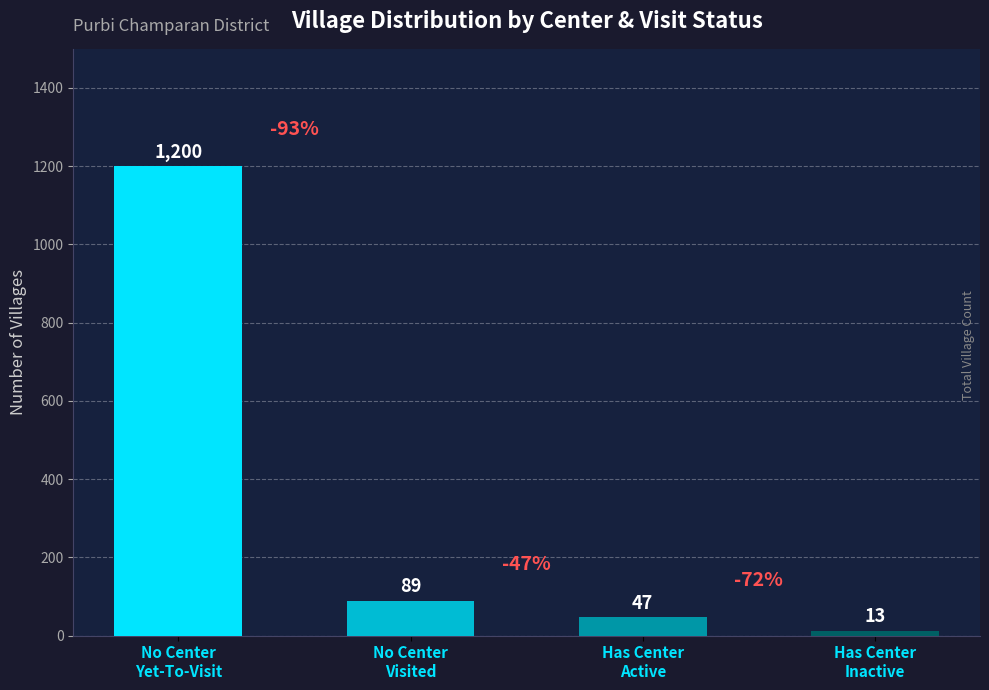

How many data points are less than 89?

2